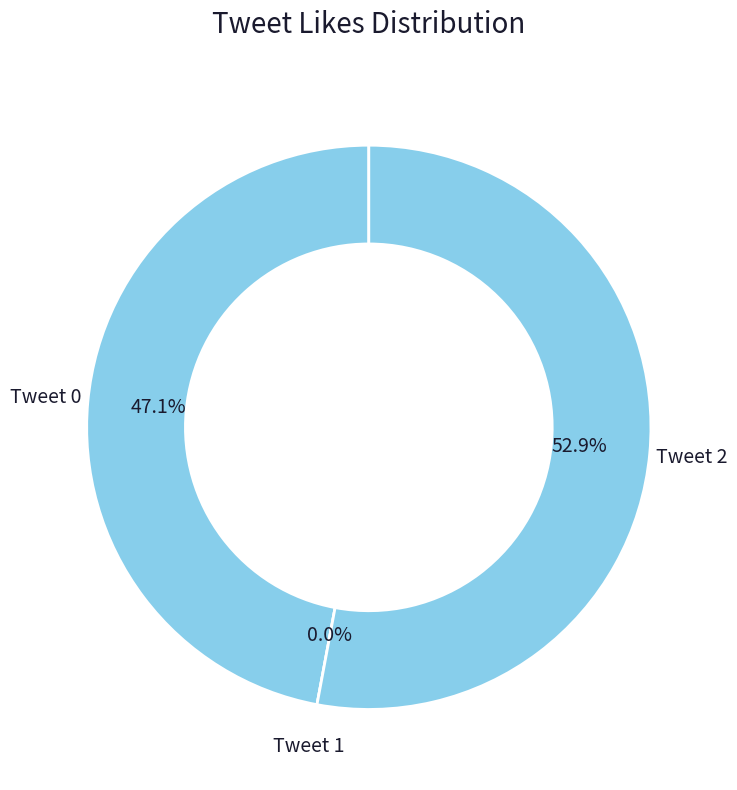

How many slices are in this pie chart?

3